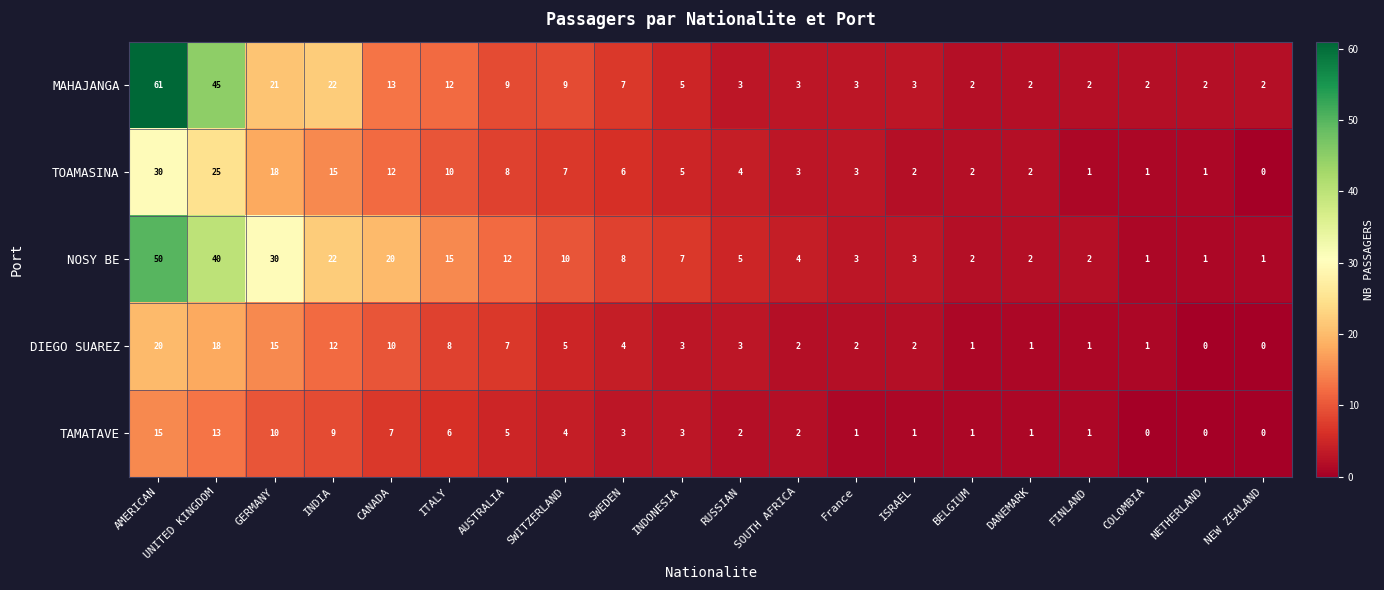

At which category is the sum across all series the highest?

AMERICAN